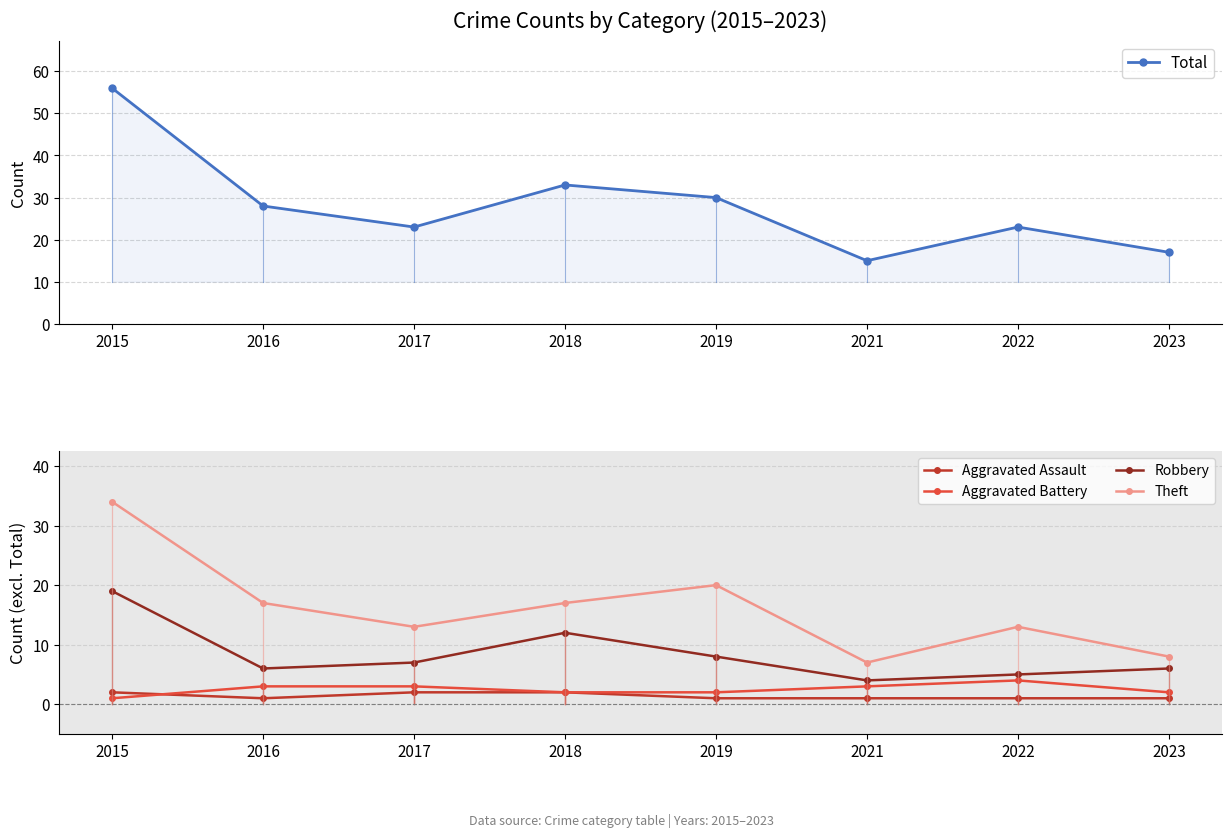

What are all the series names shown in the legend?

Total, Aggravated Assault, Aggravated Battery, Robbery, Theft